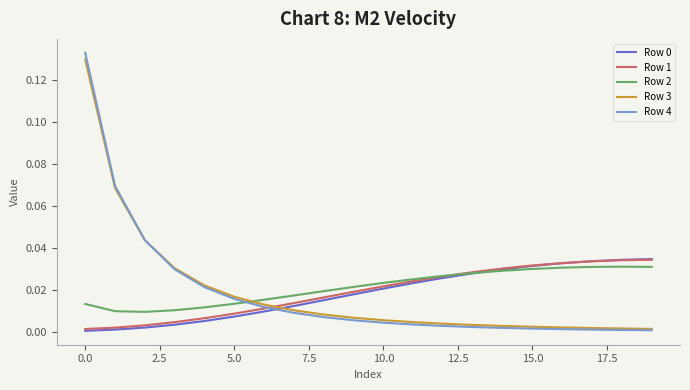

How many times do Row 4 and Row 2 cross each other?

1